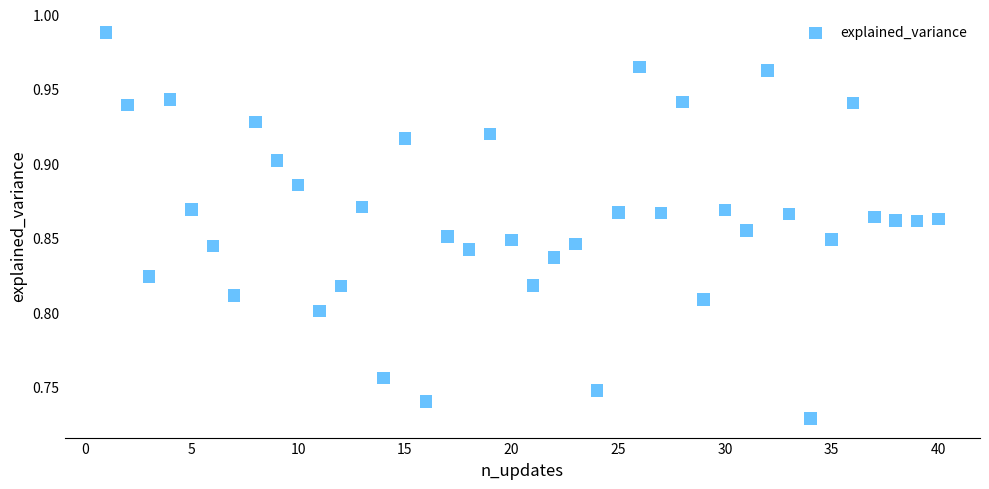

What is the range of X values (max minus min)?

39.0